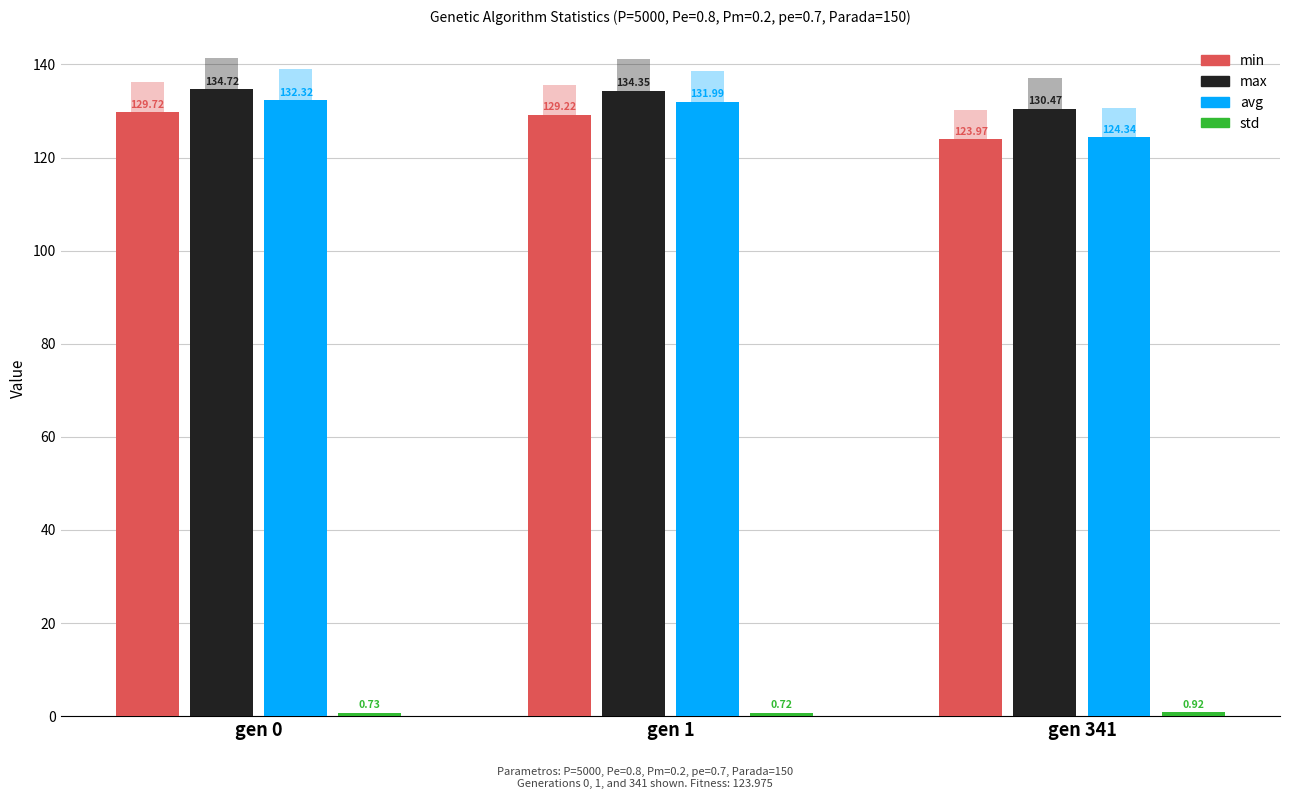

Which series has the widest spread of values?

avg